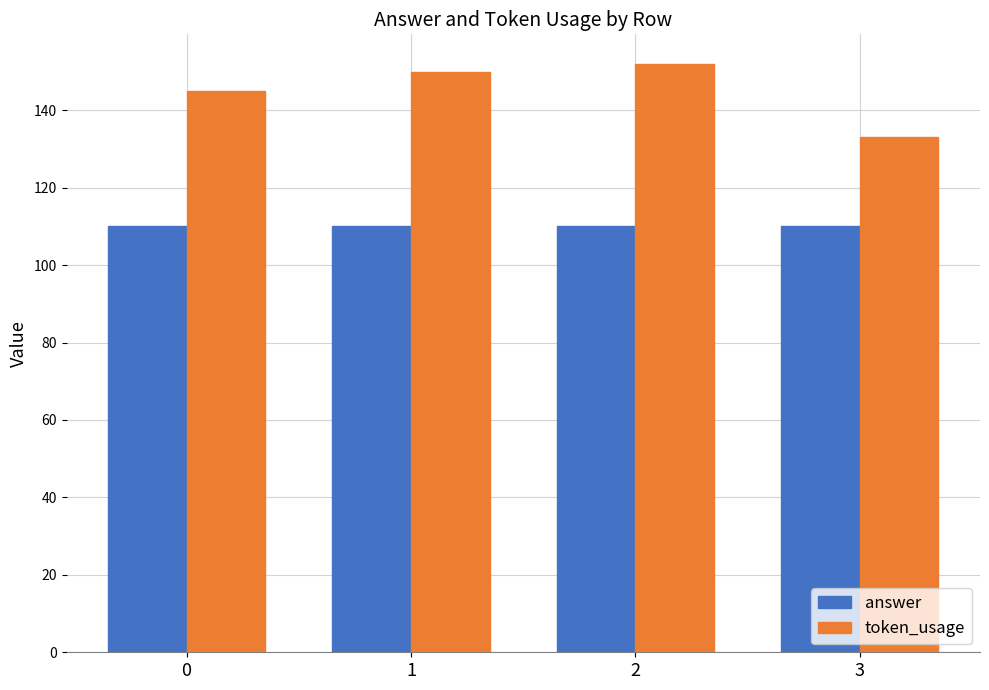

Is it true that answer equals 110 at 3?

True